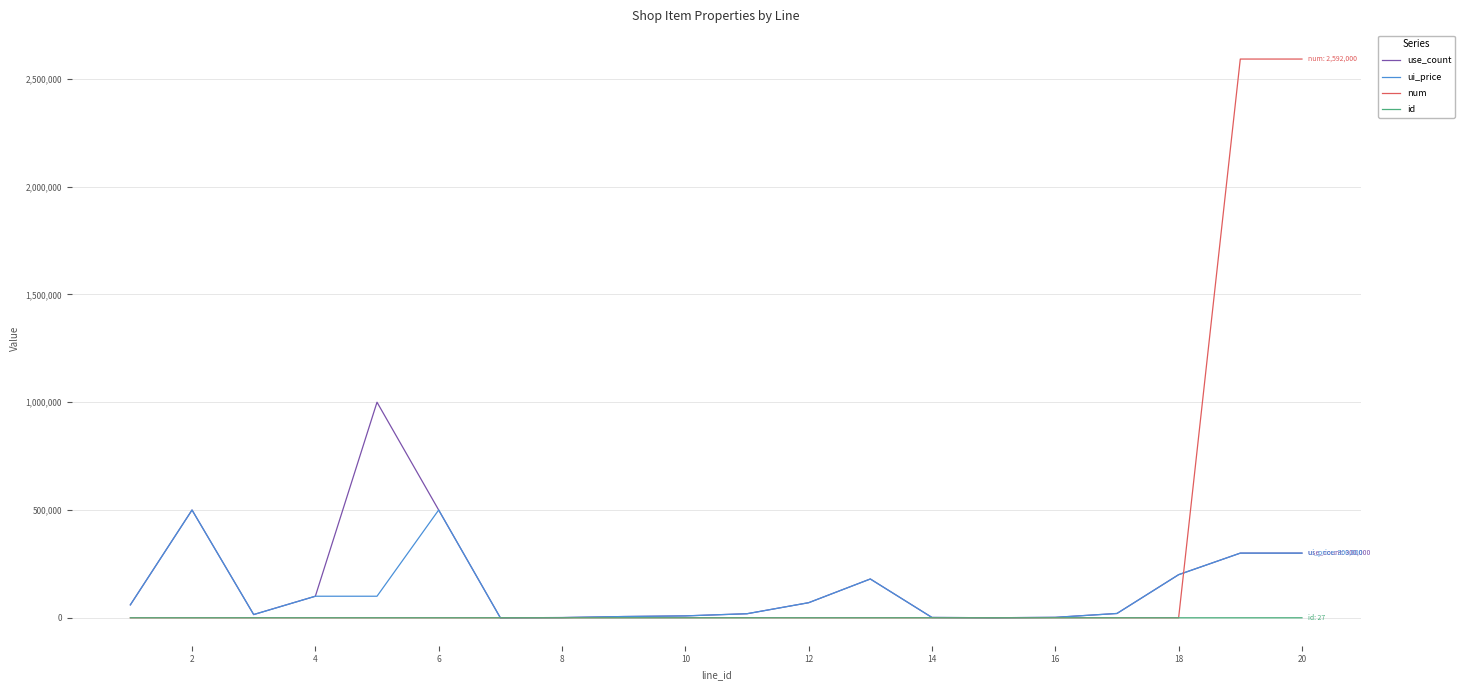

What is the maximum value shown in the chart?

2592000